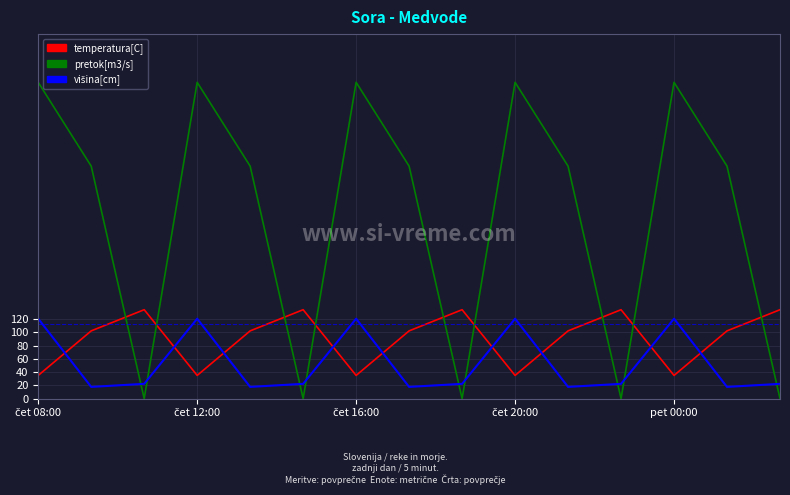

What is the greatest value displayed?

477.2